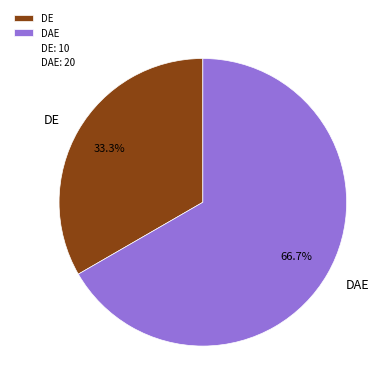

What is the ratio of the value at DAE to the value at DE?

2.0